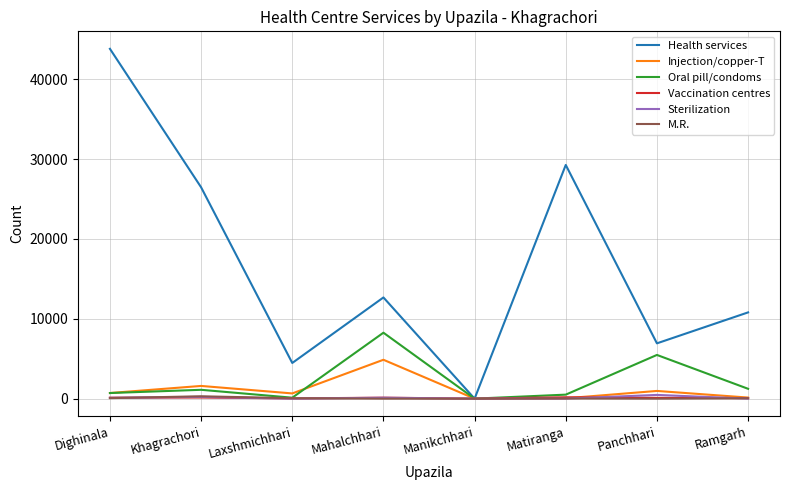

Which series has the widest spread of values?

Health services